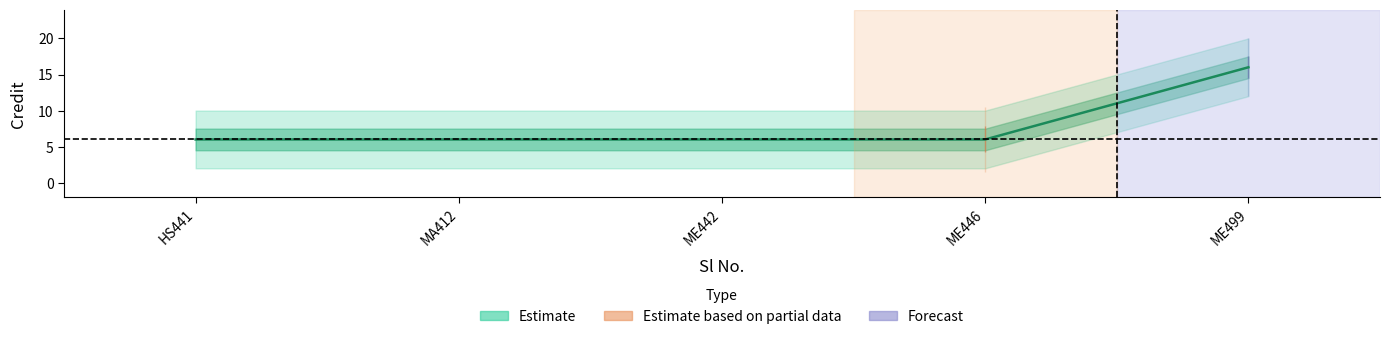

The value at ME442 is 6. True or false?

True